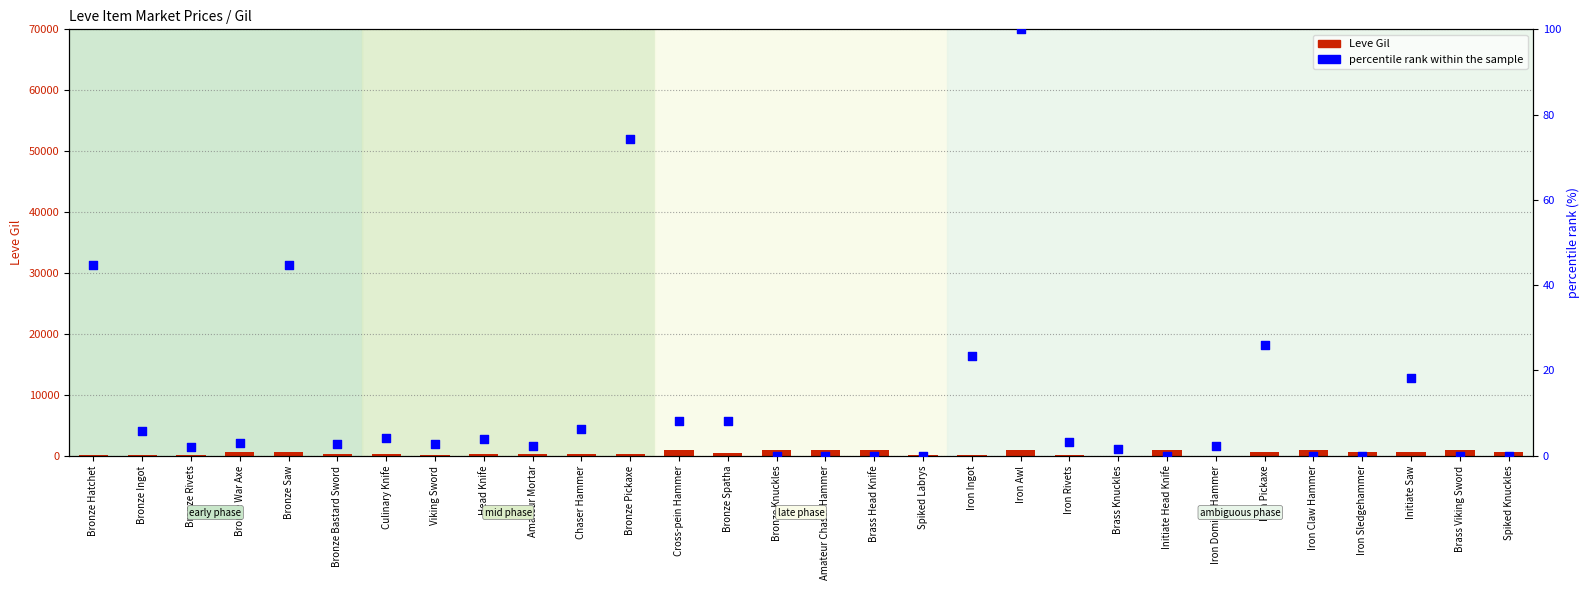

At which category is the sum across all series the highest?

Iron Awl